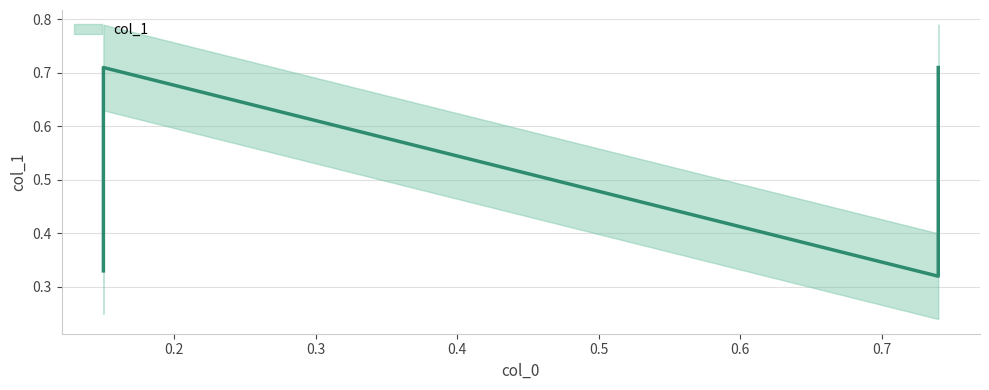

Reading left to right, extract all data points from this chart.

0.15=0.7	0.15=0.3	0.74=0.3	0.74=0.7